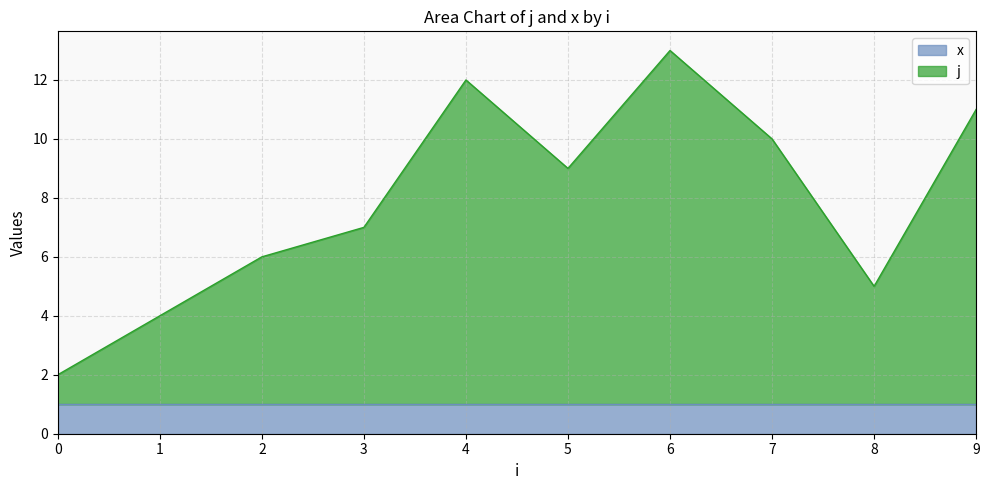

What is the difference between the maximum and minimum values?

11